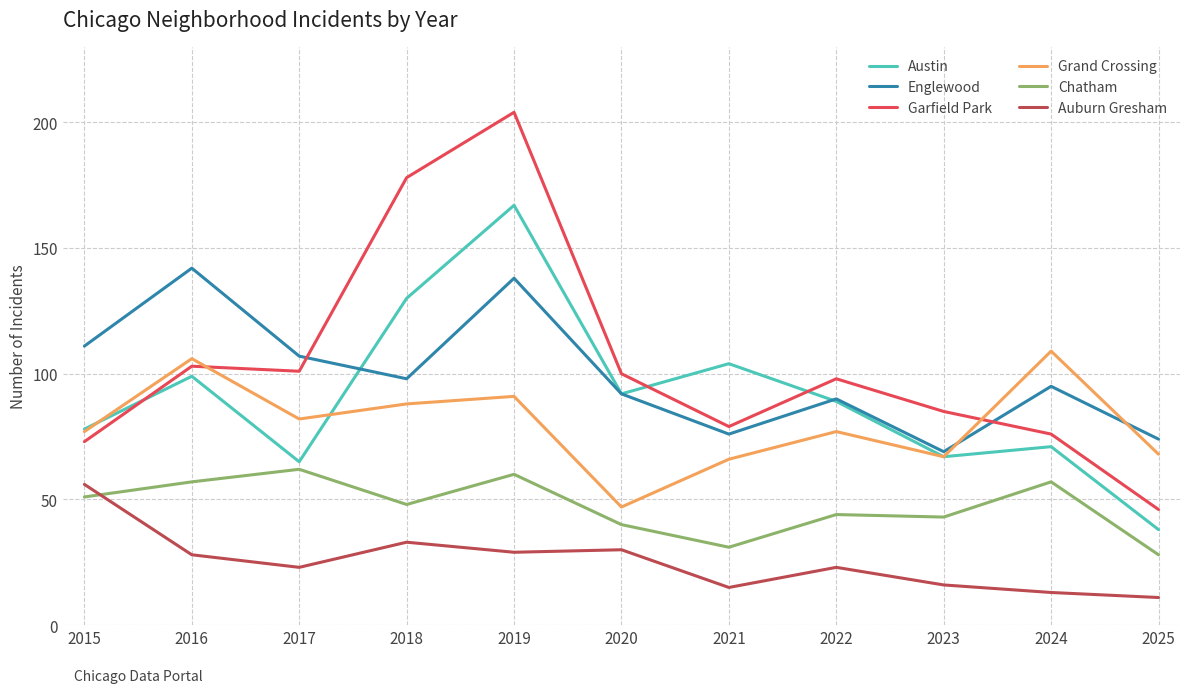

What is the lowest value of the Englewood series?

69